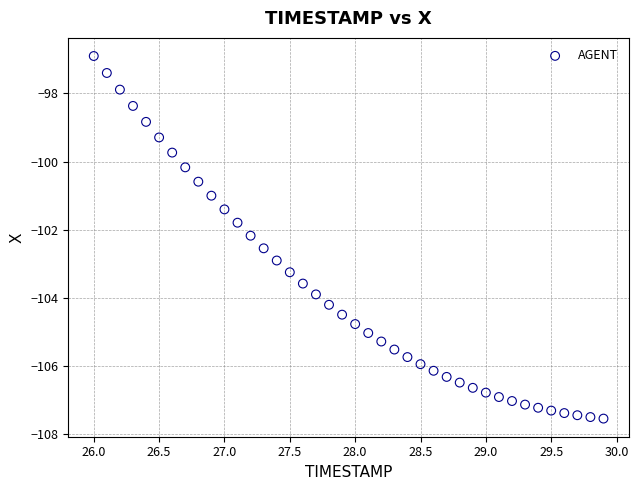

What is the range of X values (max minus min)?

3.9